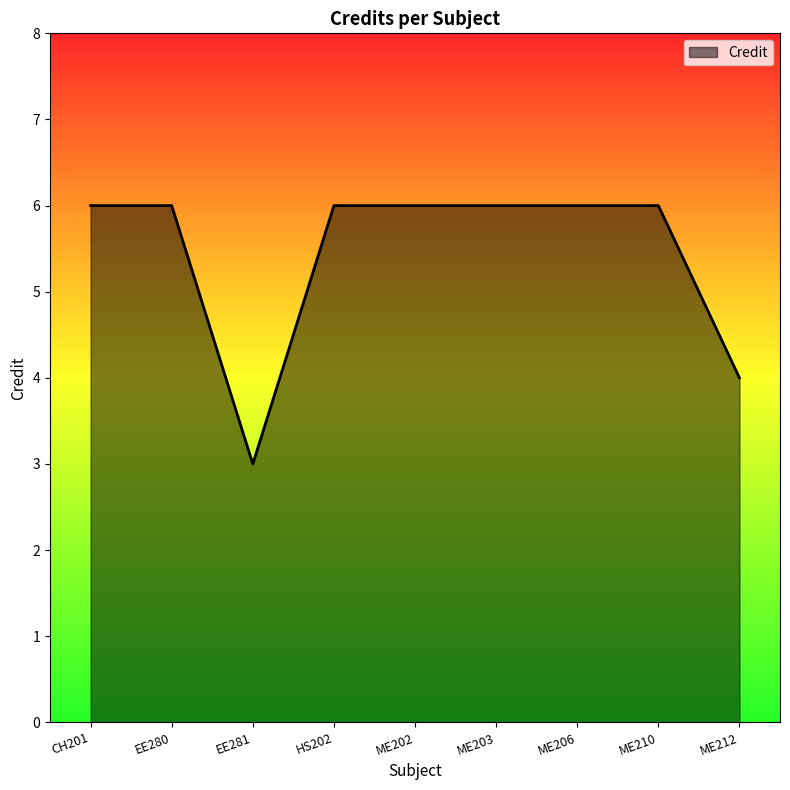

Reading left to right, what are all the values shown in this chart?

6	6	3	6	6	6	6	6	4